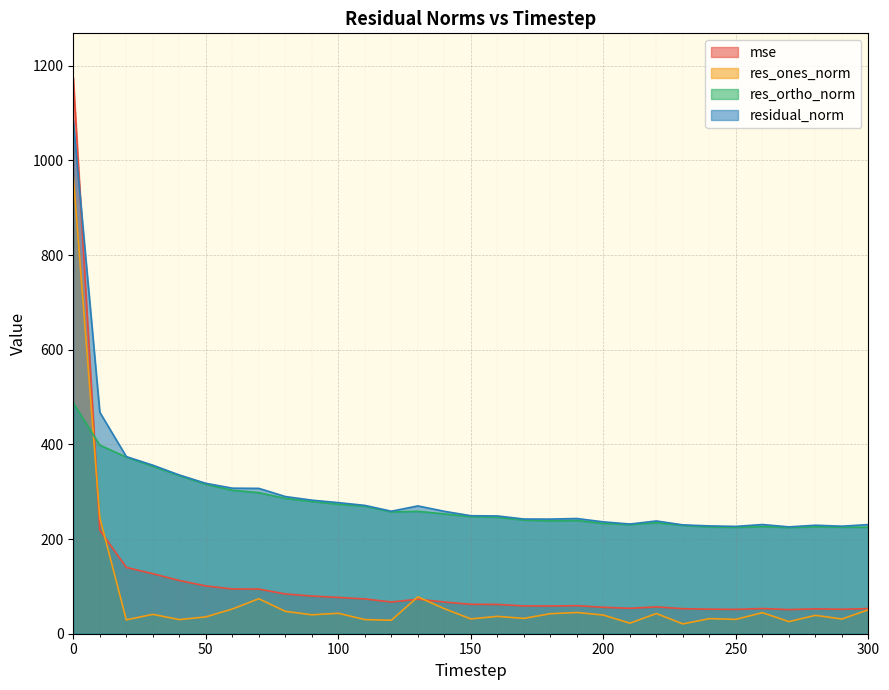

Which series has the largest range (max minus min)?

mse